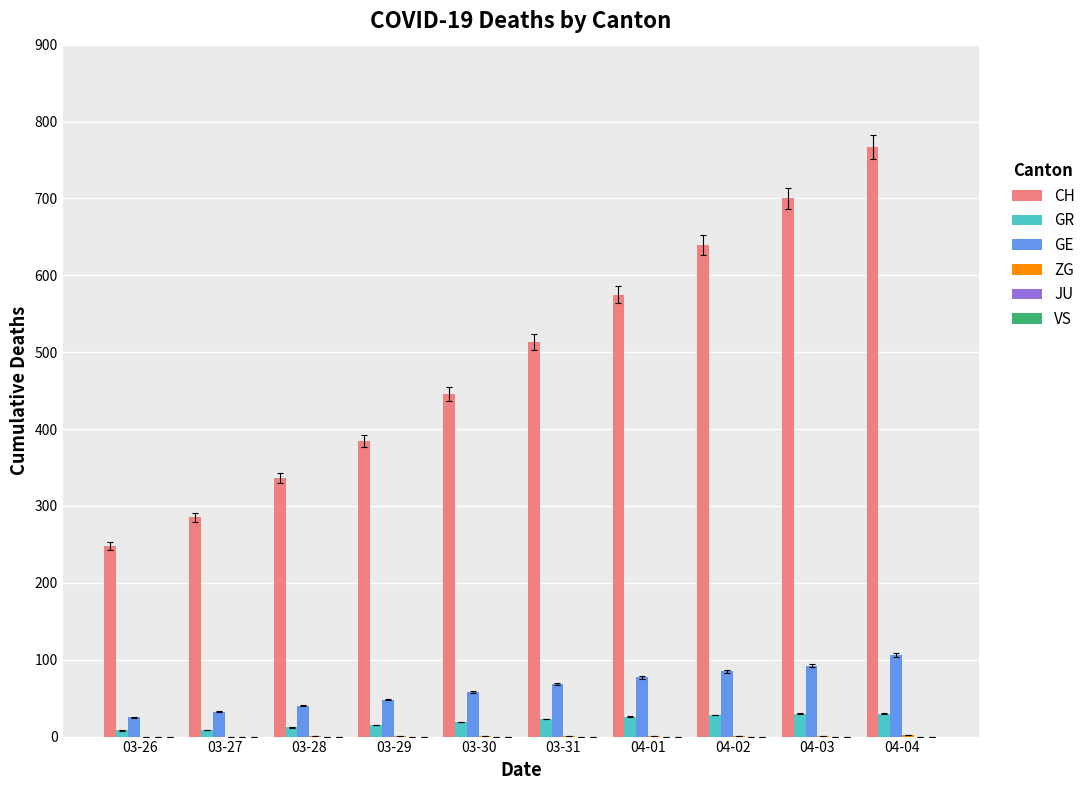

Which series has the largest total across all categories?

CH